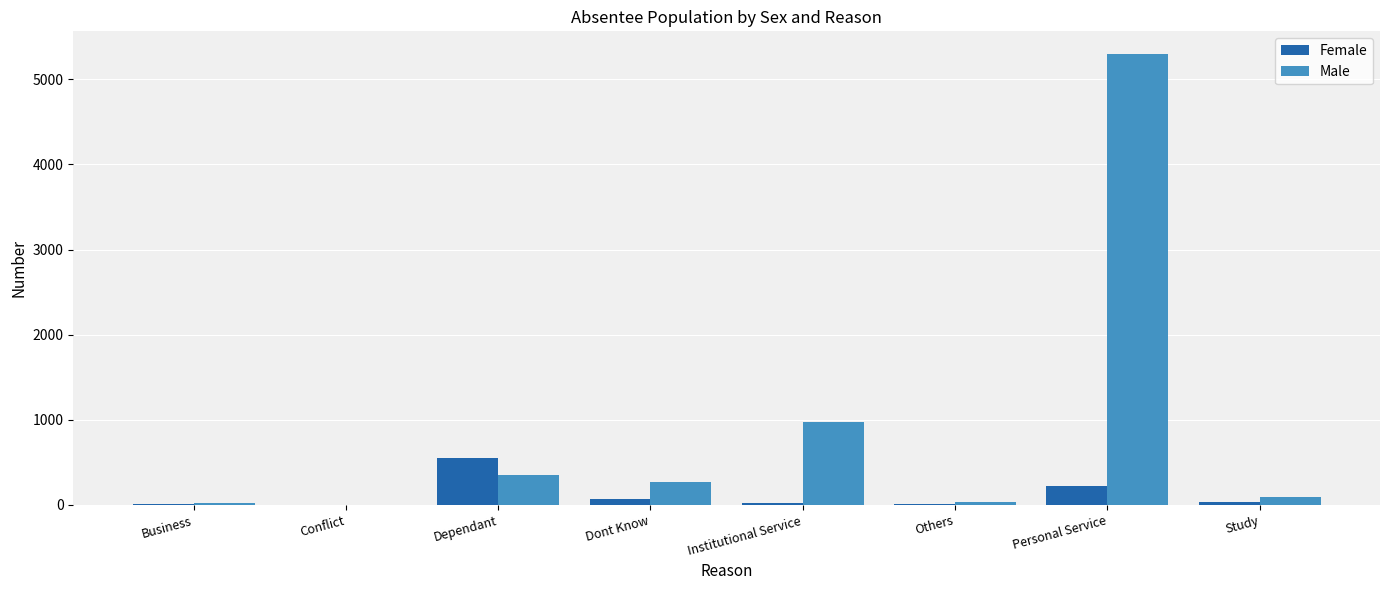

At which label does Female reach its peak?

Dependant